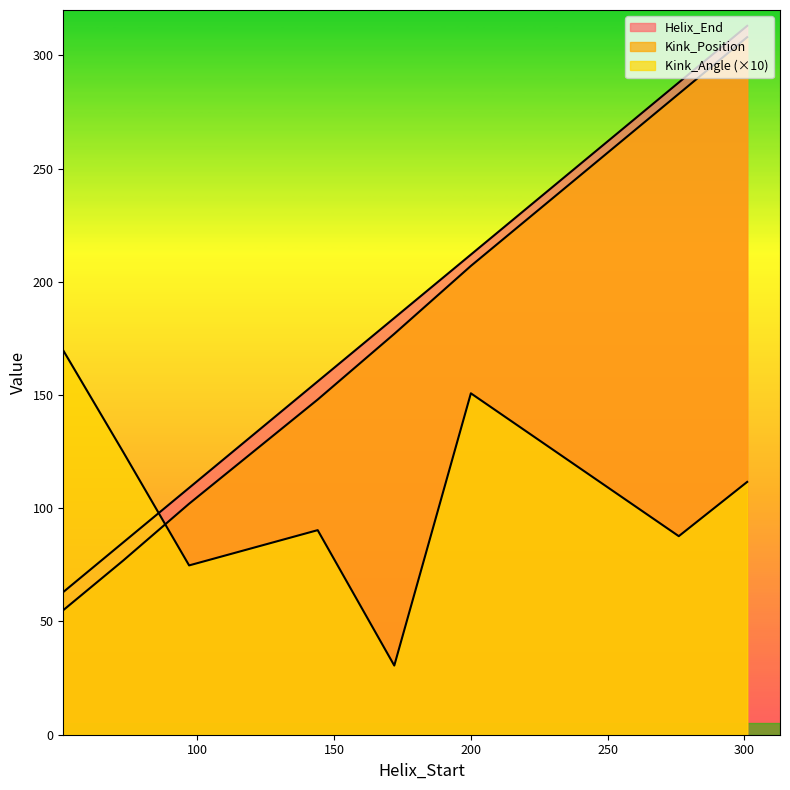

How many interior local valleys does the Kink_Angle series have?

3